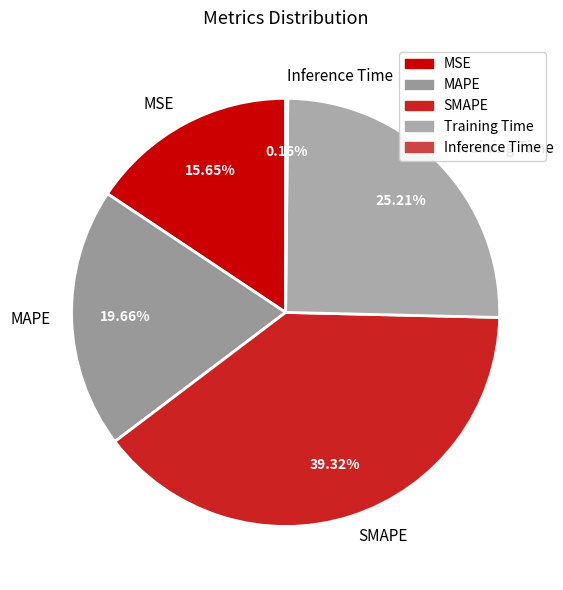

Is there a majority slice in this chart?

No